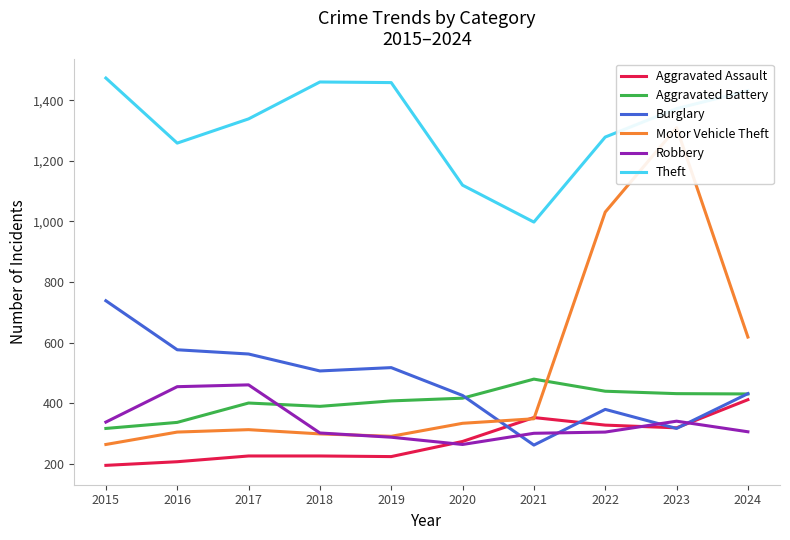

What is the total value across all series at 2024?

3627